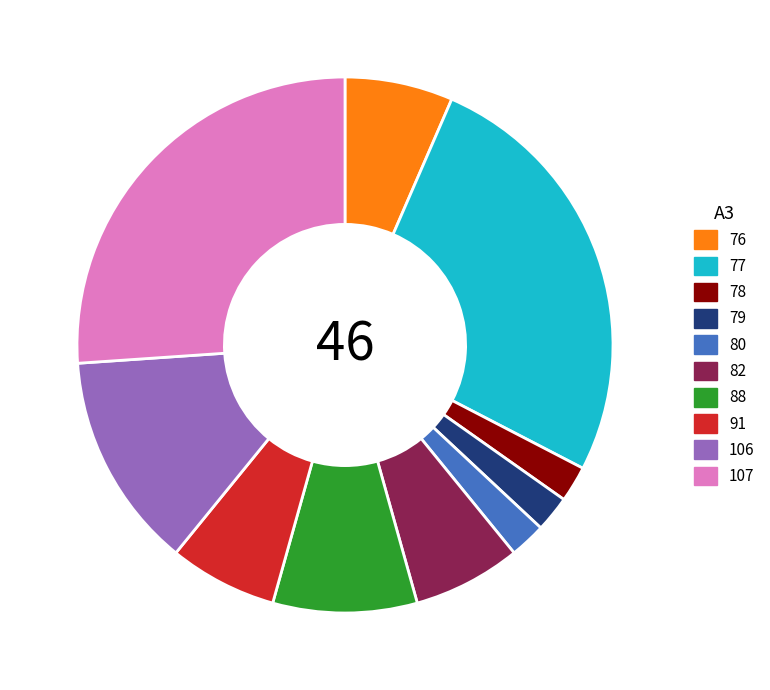

Approximately how many times larger is the value at 82 compared to 79?

3.0